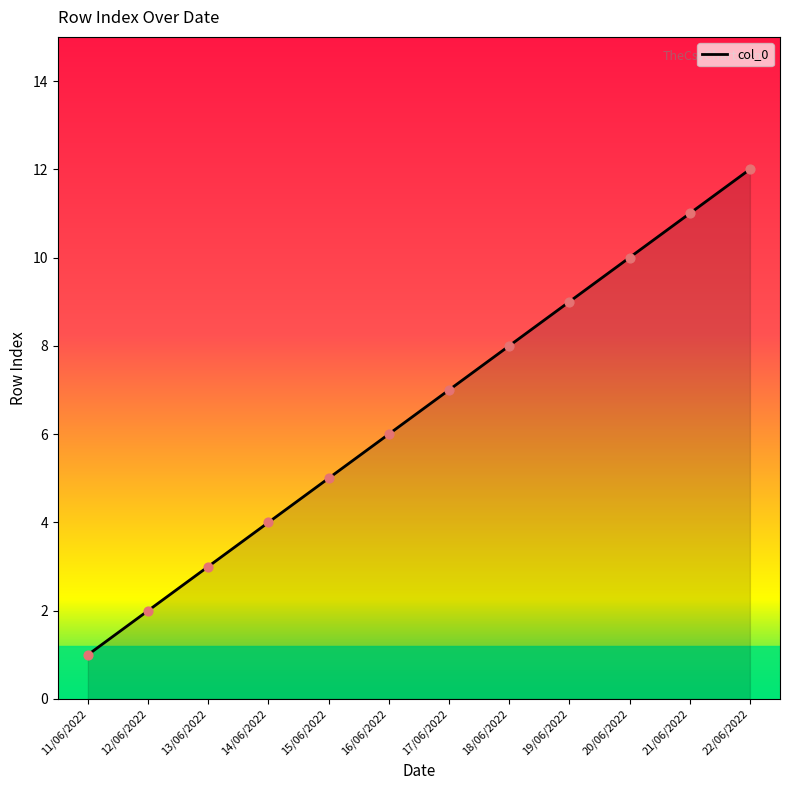

Approximately how many times larger is the value at 21/06/2022 compared to 16/06/2022?

1.8